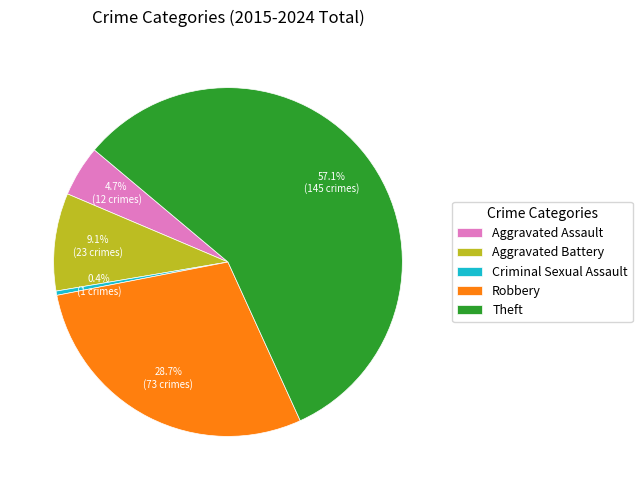

To the nearest percent, what is the difference between the largest and smallest slice percentages?

57%